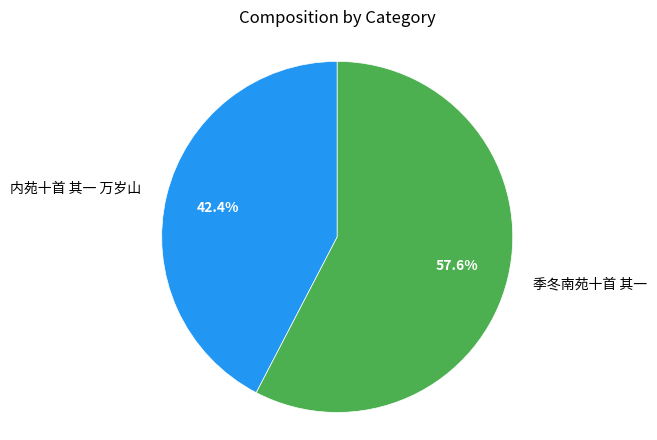

What percentage do 内苑十首 其一 万岁山 and 季冬南苑十首 其一 together represent?

100.0%